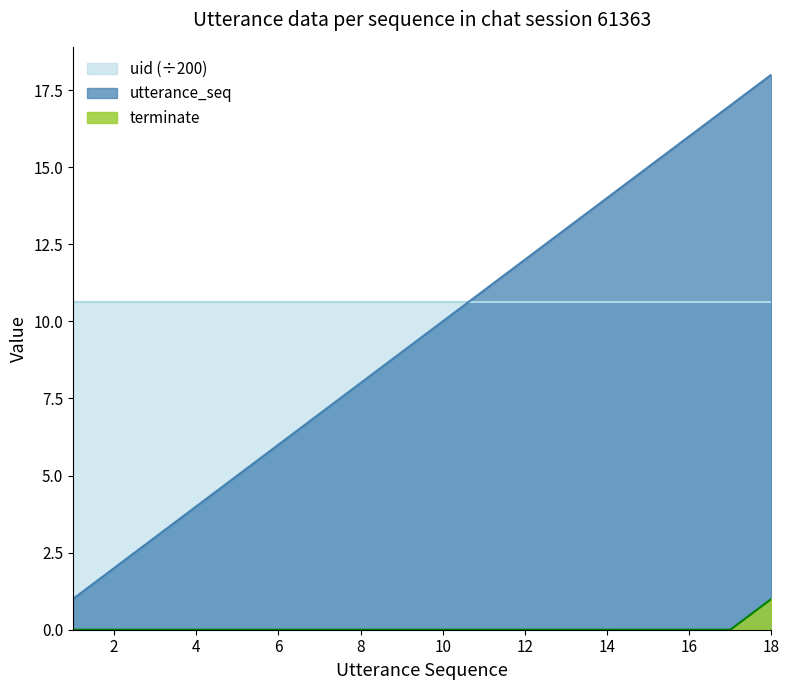

Which series has the largest total across all categories?

uid (÷200)